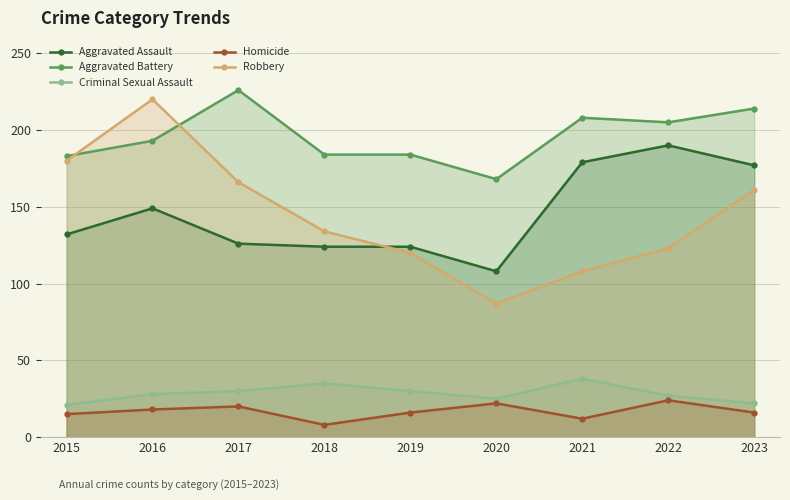

Reading left to right, what are all the values shown in this chart?

Aggravated Assault: 132	149	126	124	124	108	179	190	177
Aggravated Battery: 183	193	226	184	184	168	208	205	214
Criminal Sexual Assault: 21	28	30	35	30	25	38	27	22
Homicide: 15	18	20	8	16	22	12	24	16
Robbery: 180	220	166	134	120	87	108	123	161